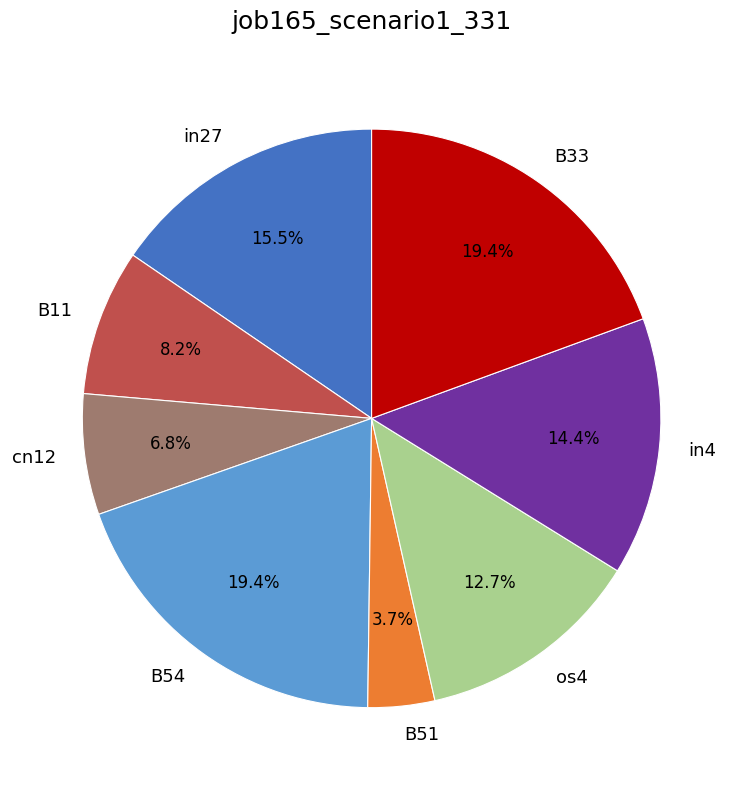

Combined, do B11 and cn12 account for over 50%?

No